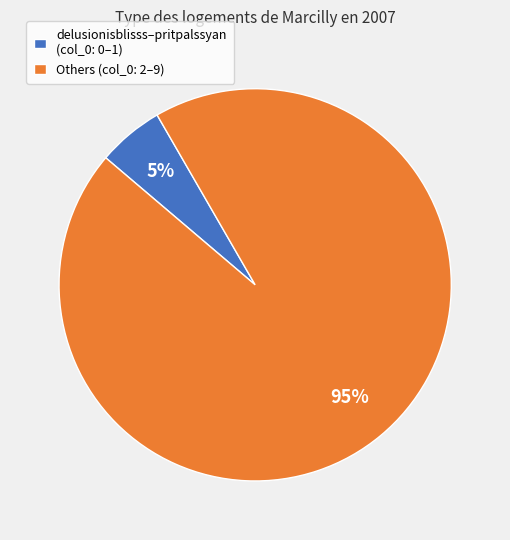

The Others (col_0: 2–9) slice represents 99% of the pie. True or false?

False